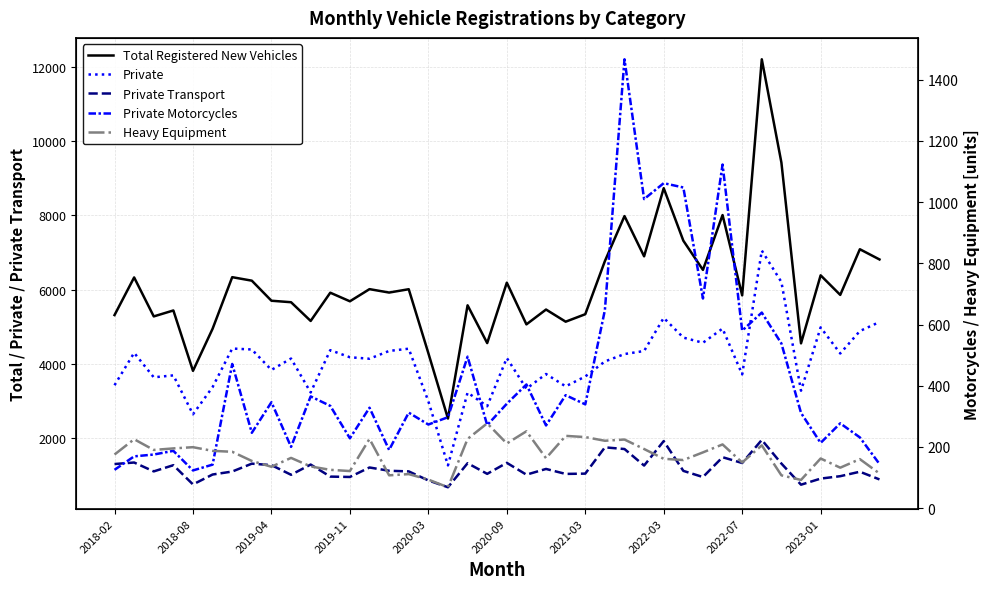

At which category does the chart reach its peak across all series?

33